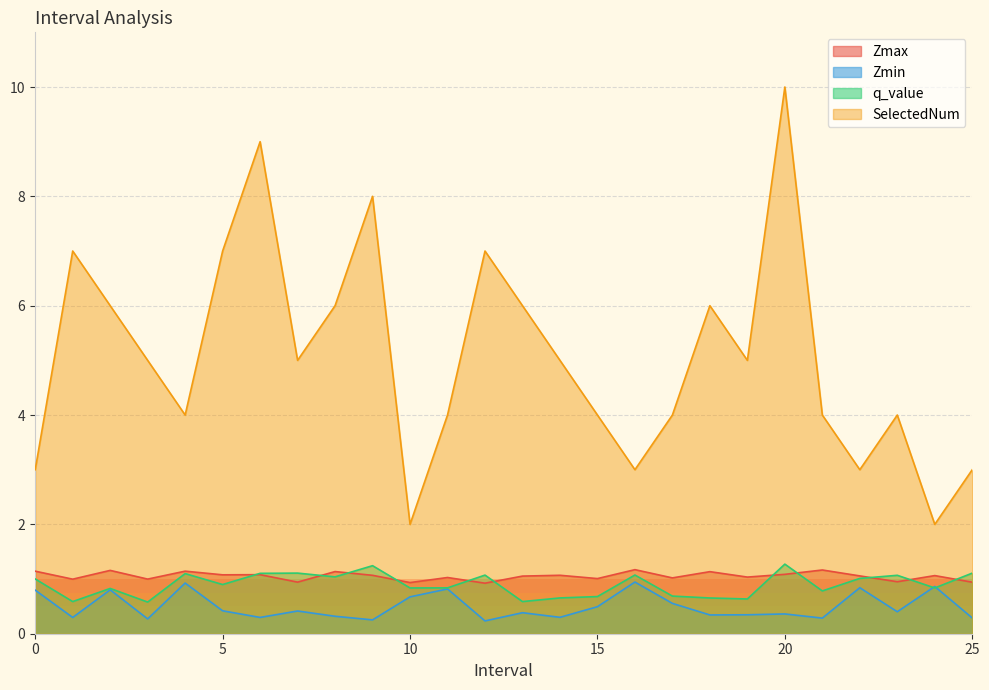

At which label is SelectedNum closest to 6?

2.0